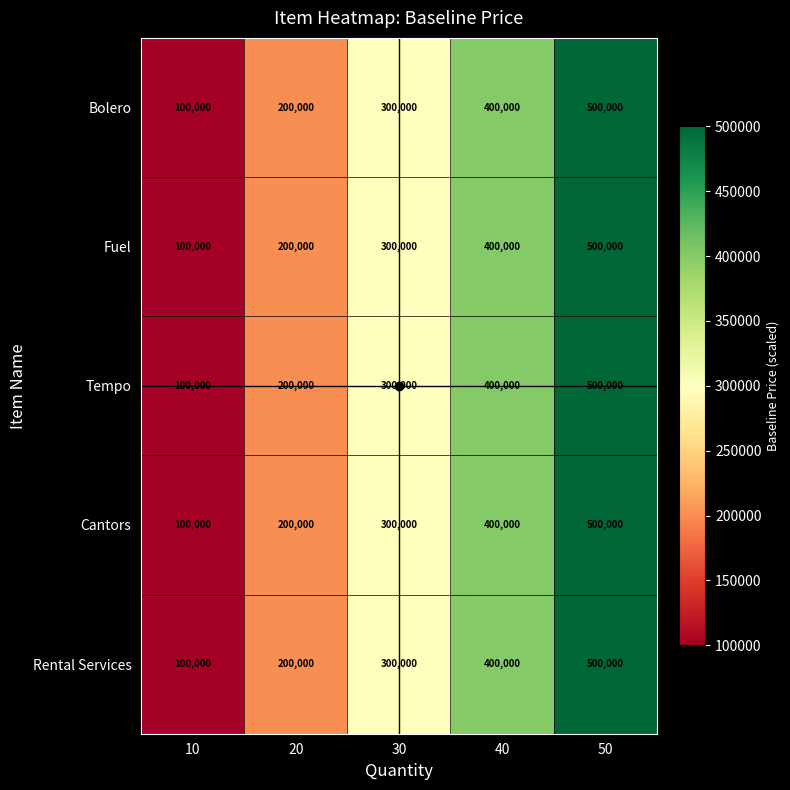

Is it true that Fuel equals 65137 at 30?

False